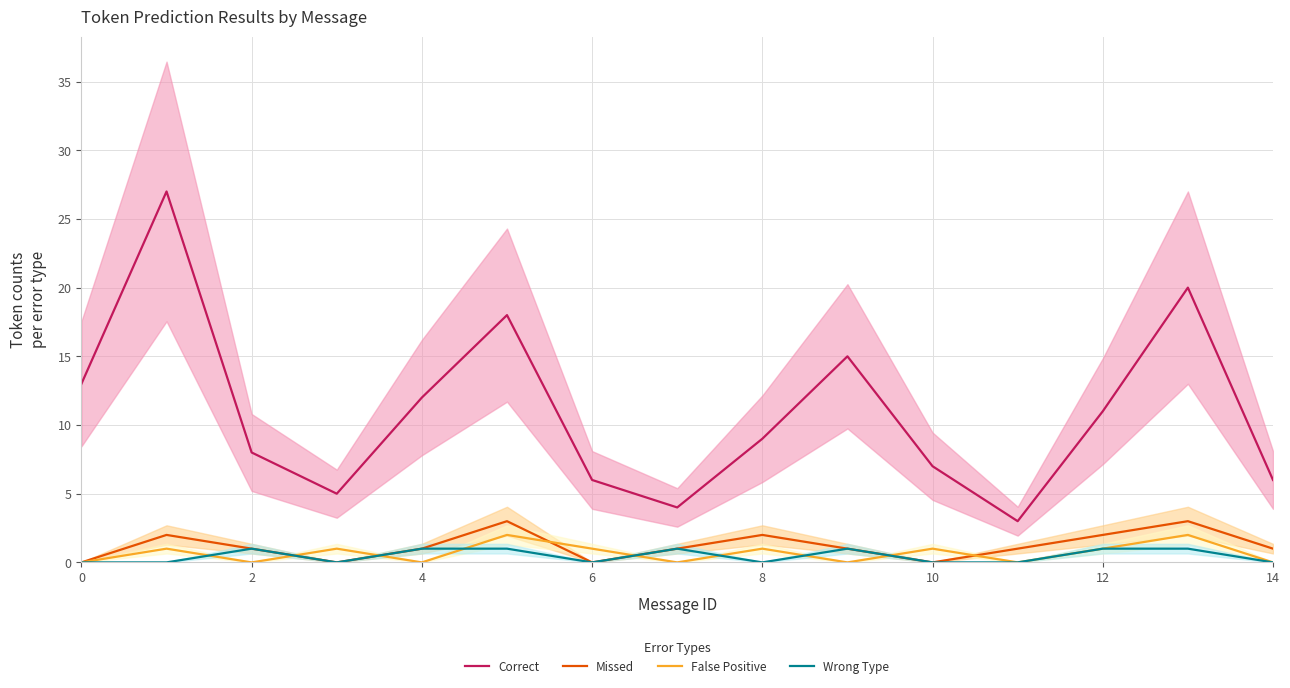

Is it true that False Positive equals 1 at 0?

False